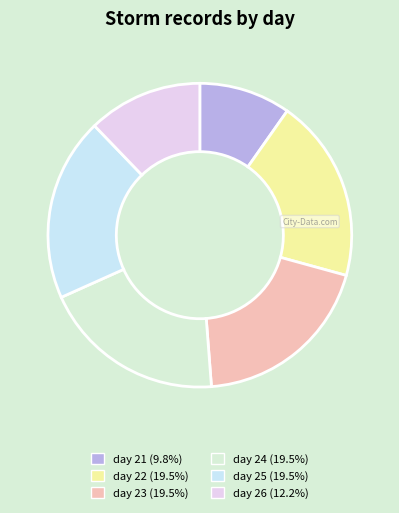

Combined, do day 22 and day 24 account for over 50%?

No